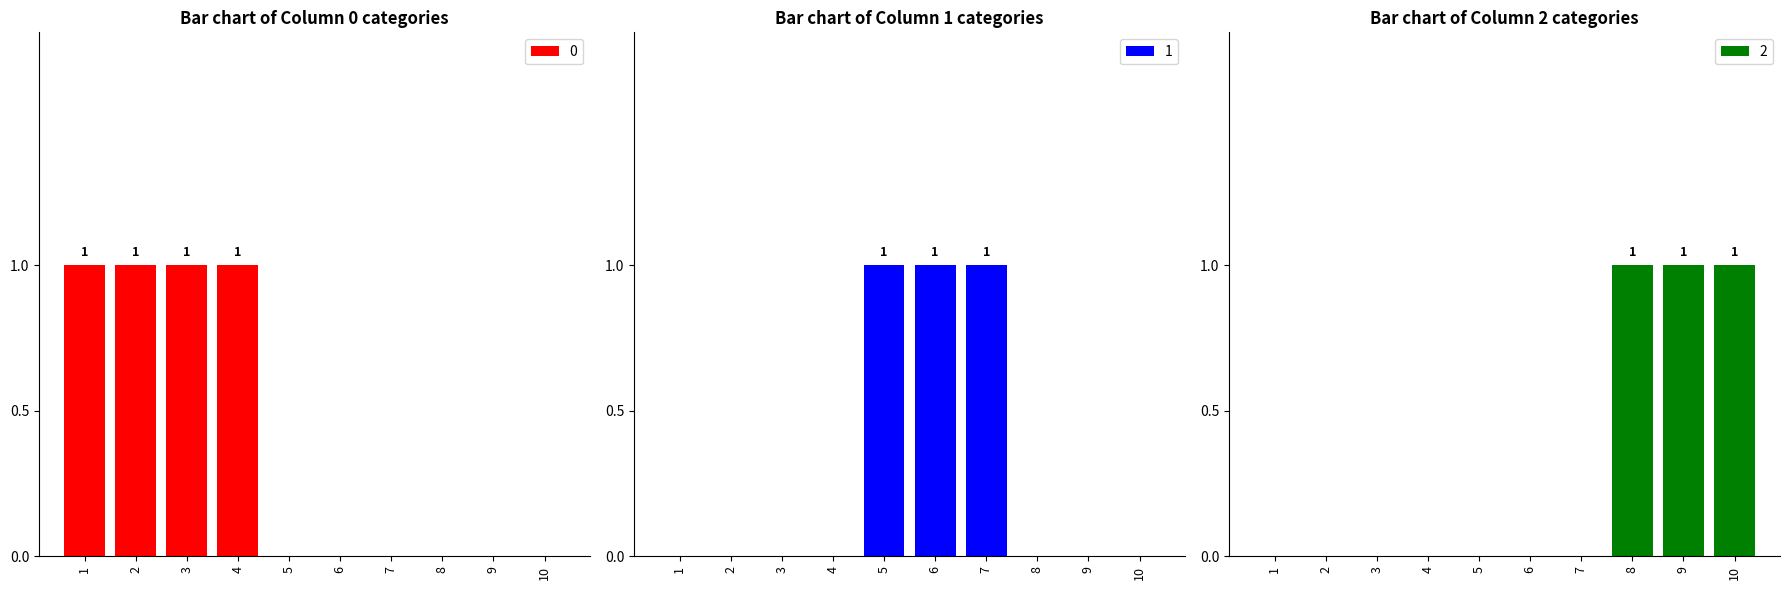

Count the number of data series in this chart.

3